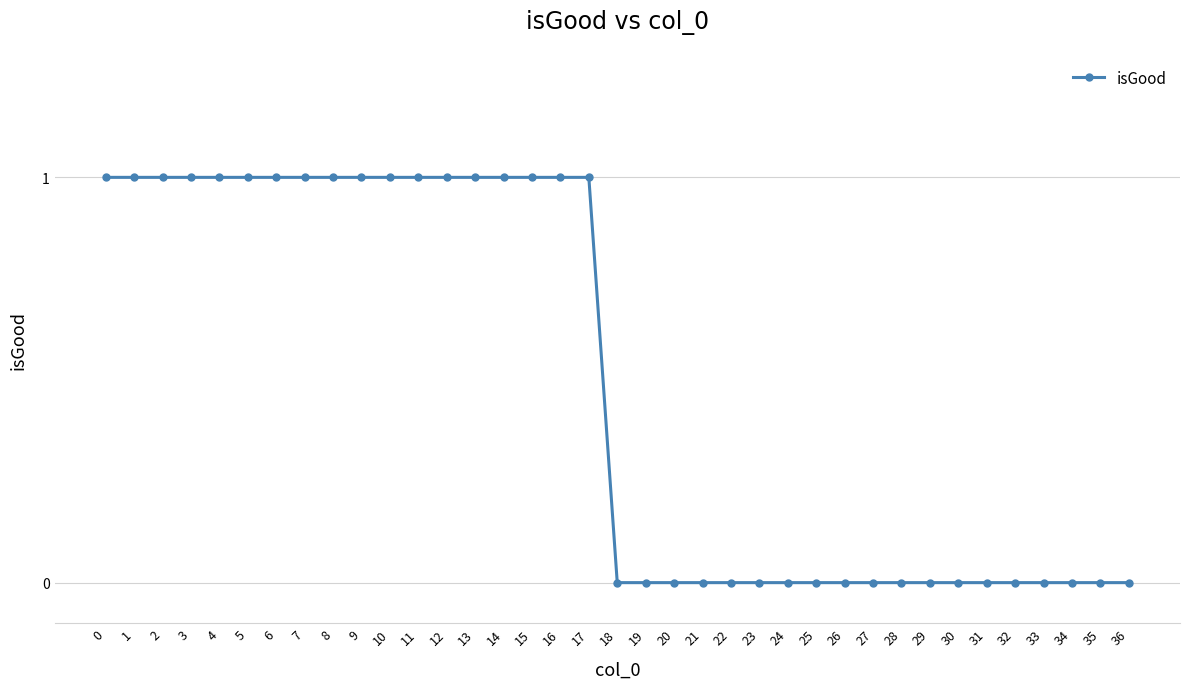

What is the maximum value shown in the chart?

1